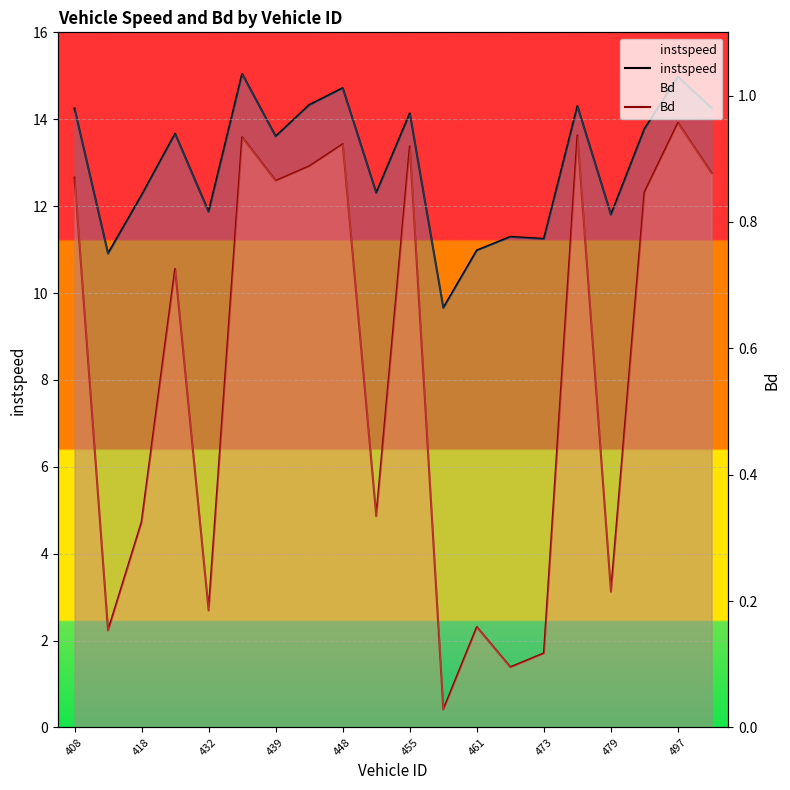

What is the maximum value shown in the chart?

15.0